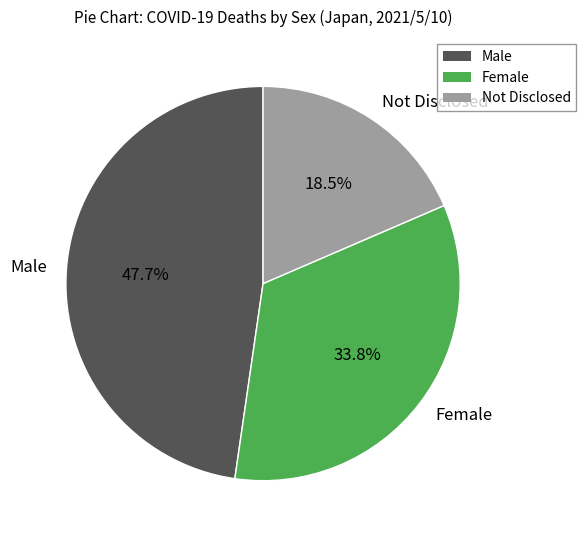

Is there any slice that represents more than half of the pie?

No